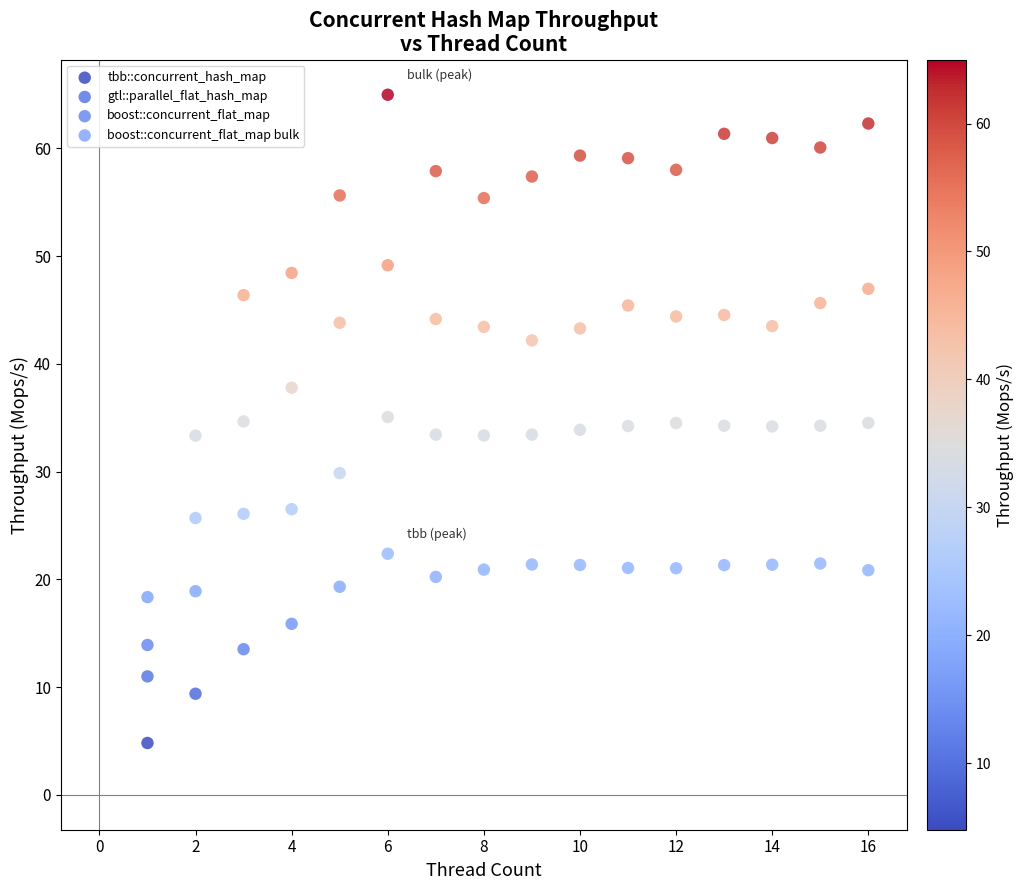

Which series contains the highest Y value?

boost::concurrent_flat_map bulk